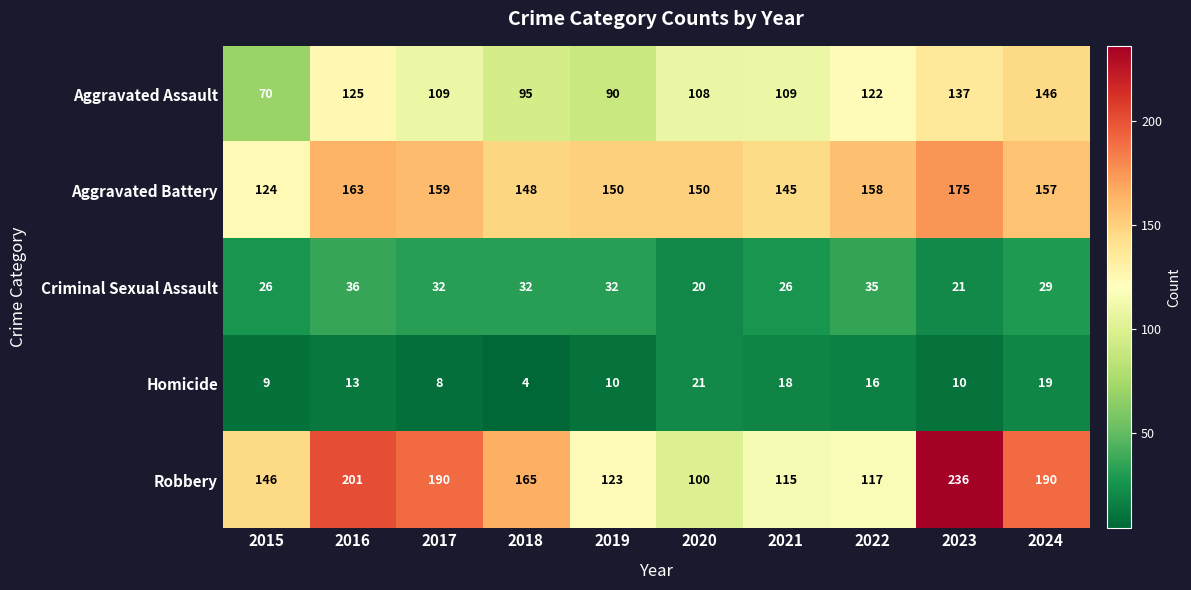

Rank the series by their maximum value, from lowest to highest.

Homicide, Criminal Sexual Assault, Aggravated Assault, Aggravated Battery, Robbery